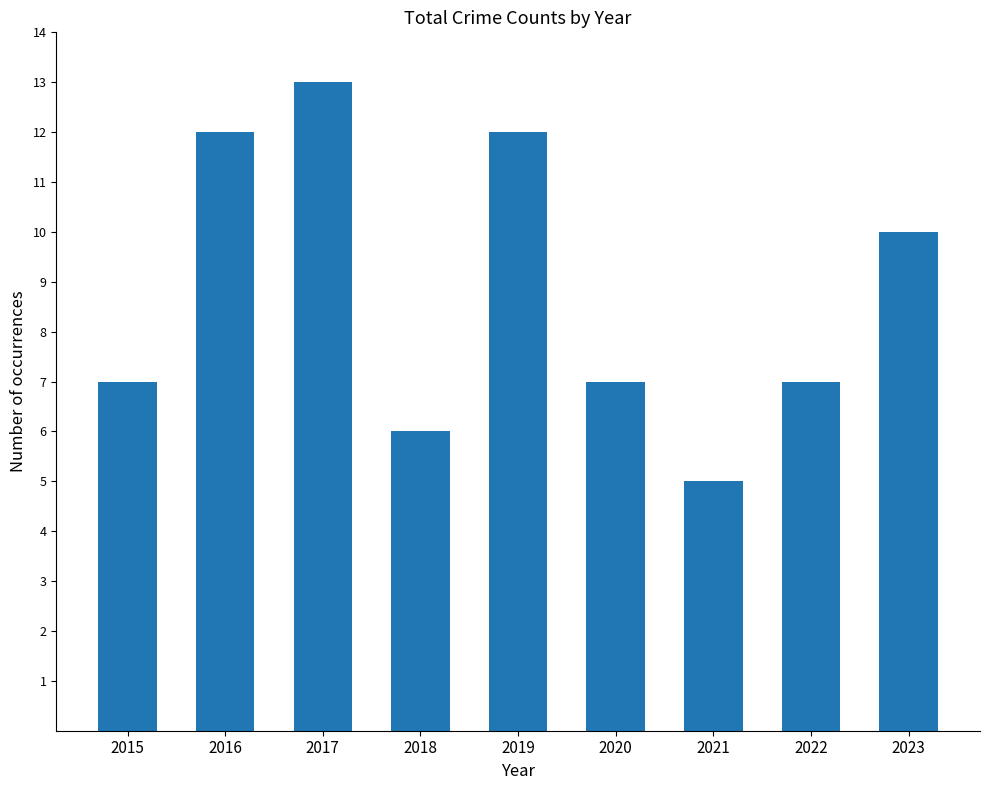

How many bars are there in total?

9